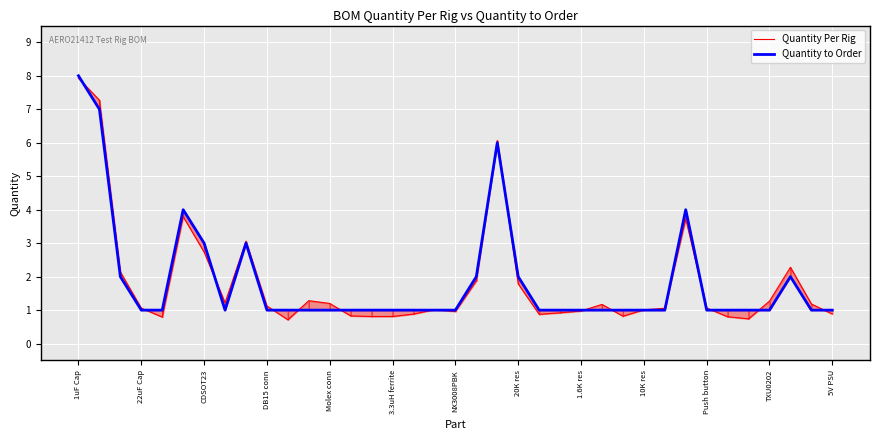

What is the sum of all Quantity to Order values?

69.0